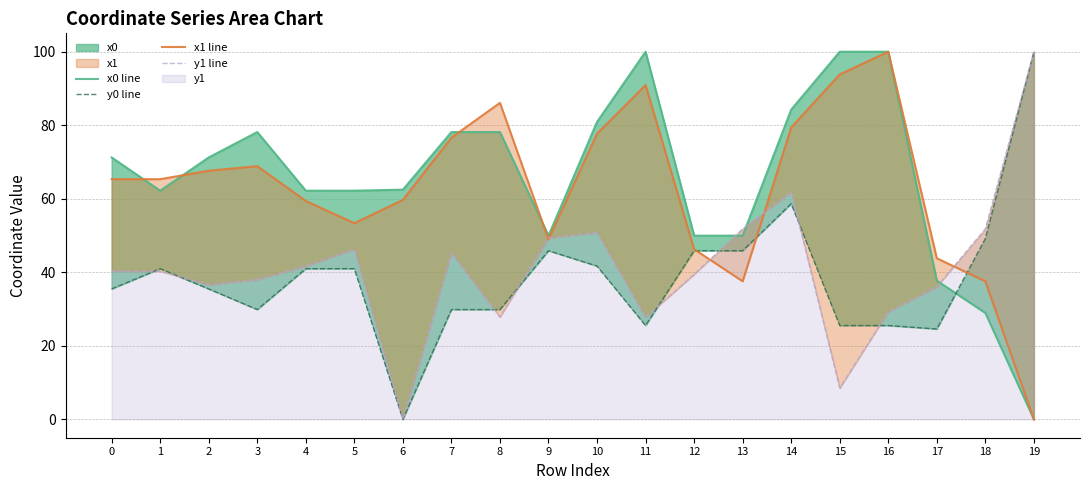

What is the sum of all y1 line values?

823.2